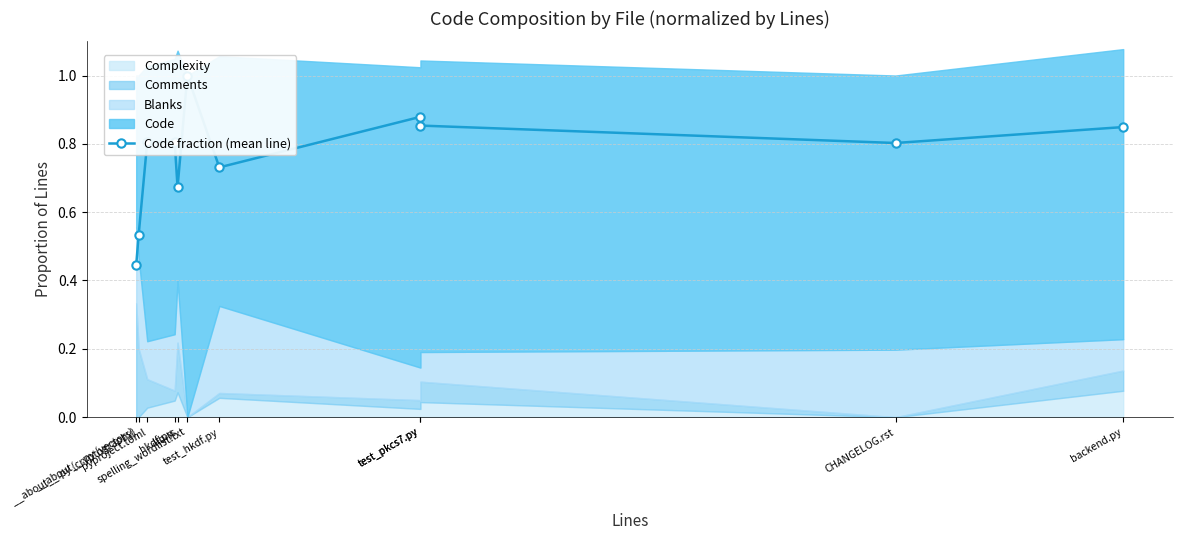

What is the greatest value displayed?

1.0